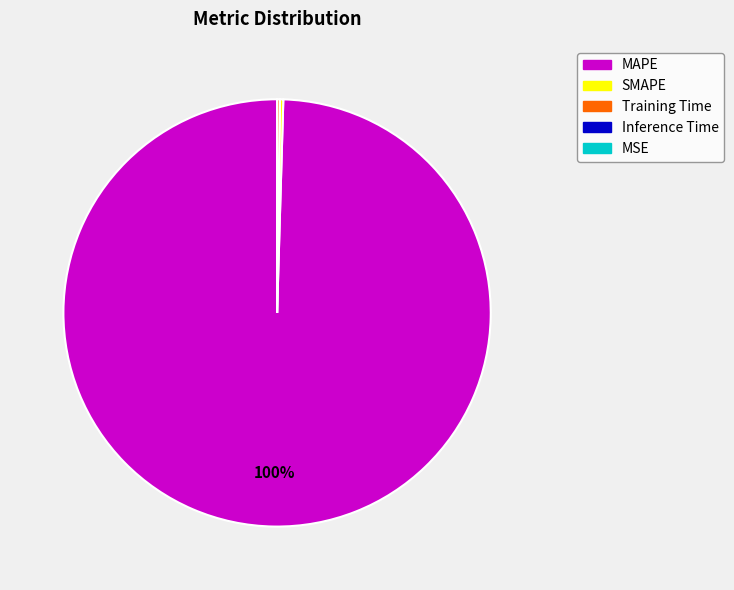

Does MAPE represent more than half of the total?

Yes